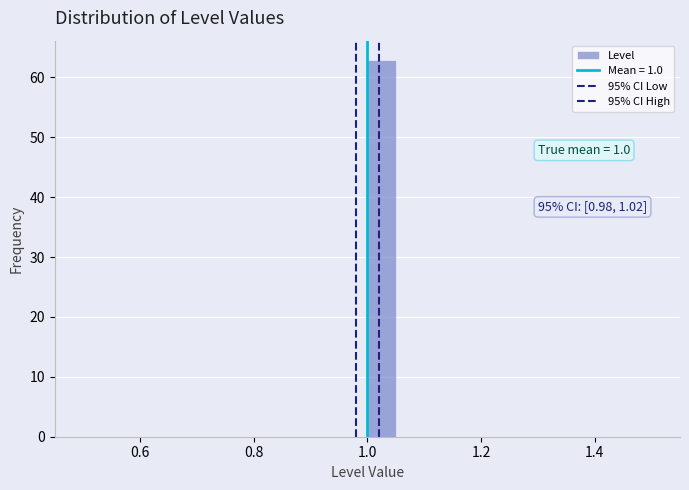

Read against the x-axis, roughly where is the centre of the tallest bar?

1.02